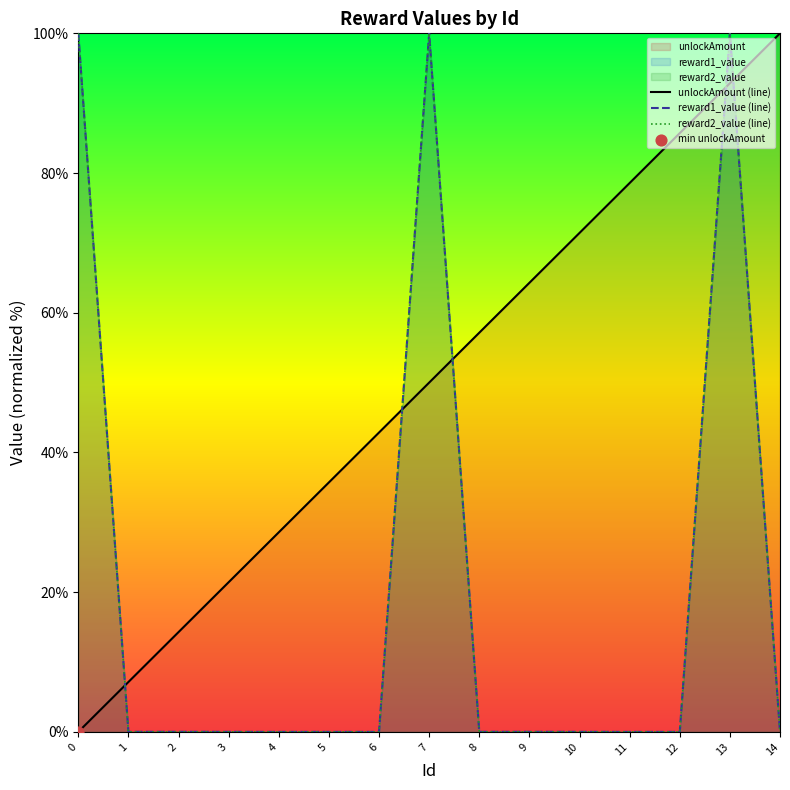

What is the total value across all series at 9?

64.3